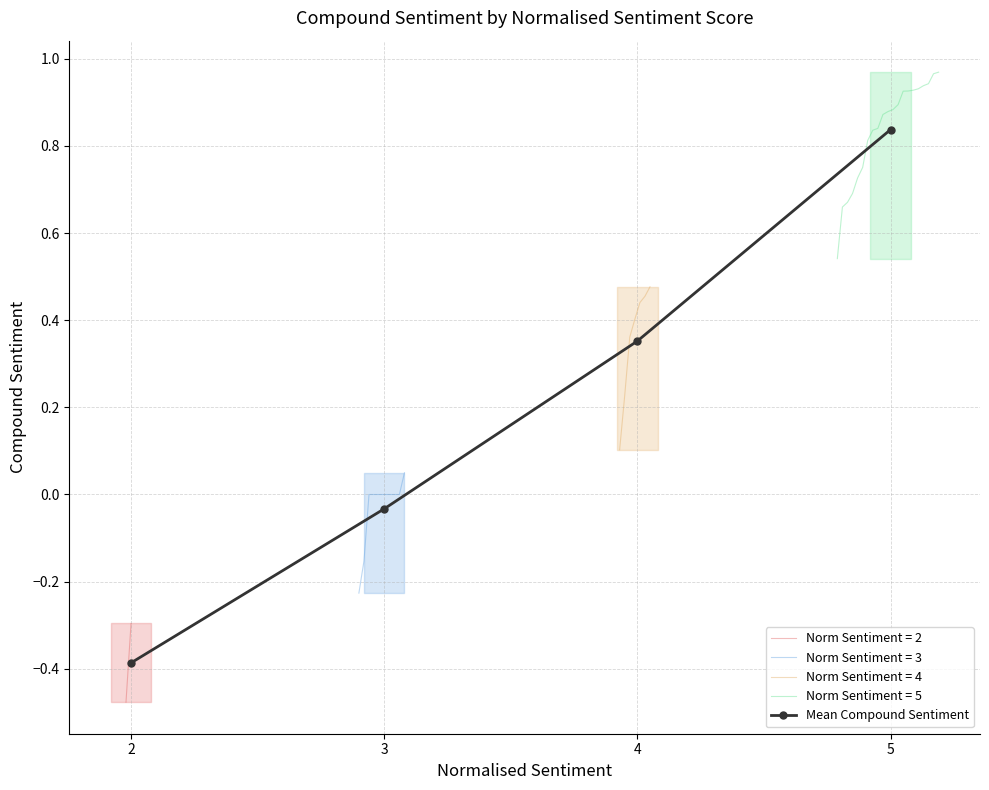

How many lines are shown in the chart?

1